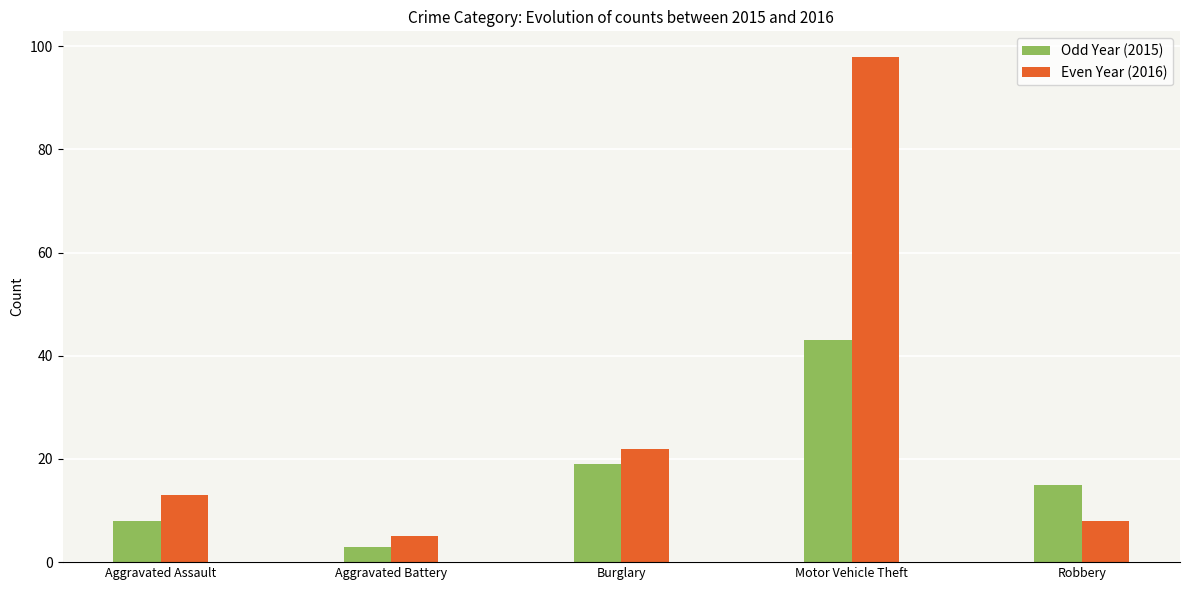

At which category is the sum across all series the highest?

Motor Vehicle Theft